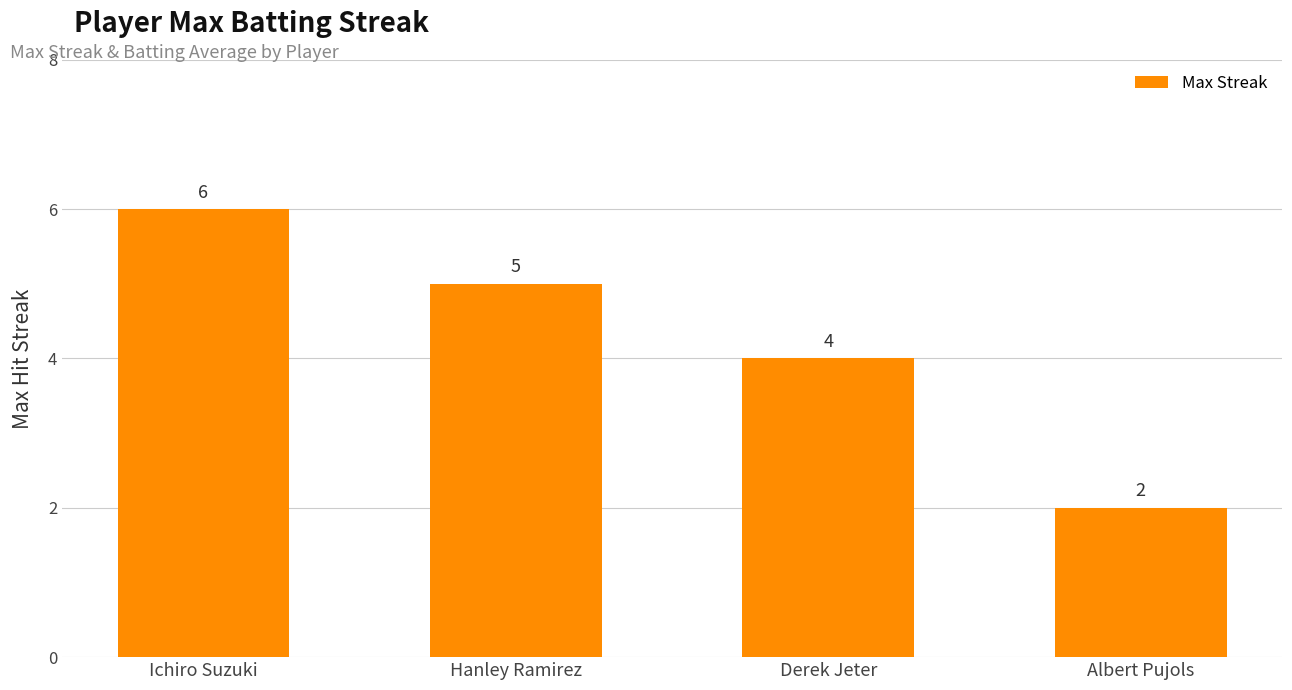

Does the chart contain stacked bars?

No